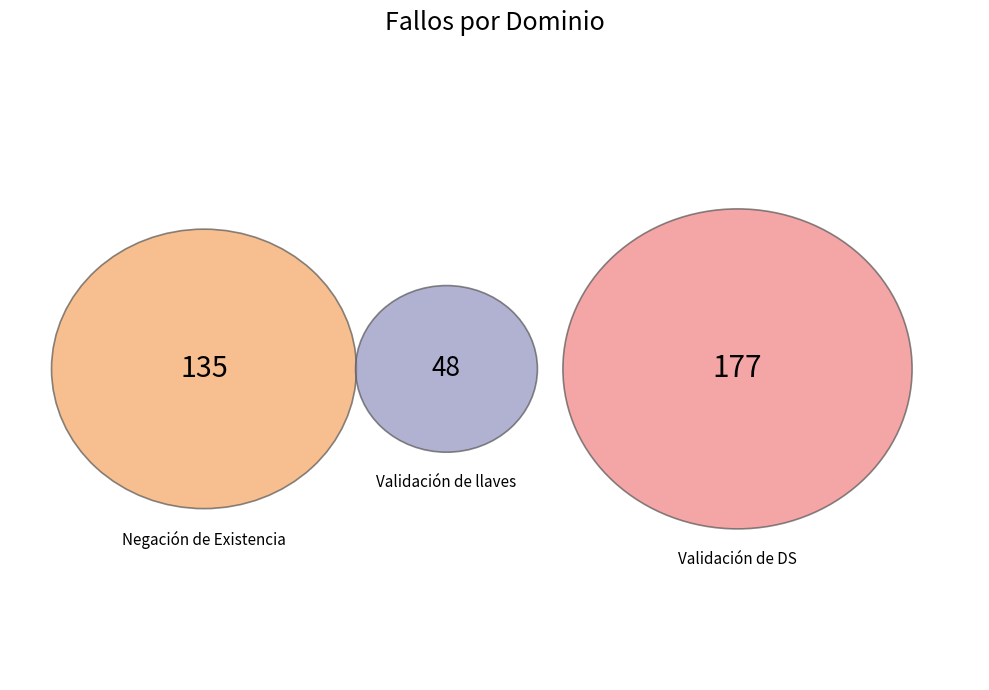

Which category has the smallest portion of the pie?

Validación de llaves